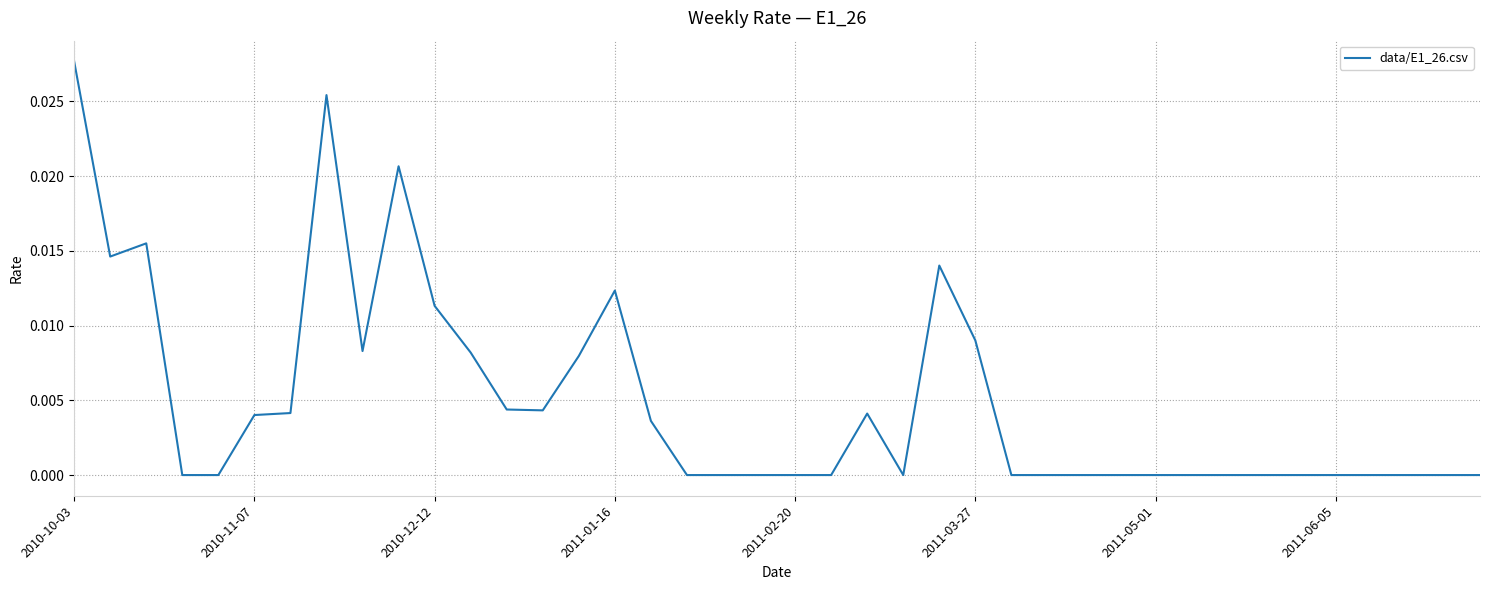

Which label corresponds to the largest value in the chart?

2010-10-03